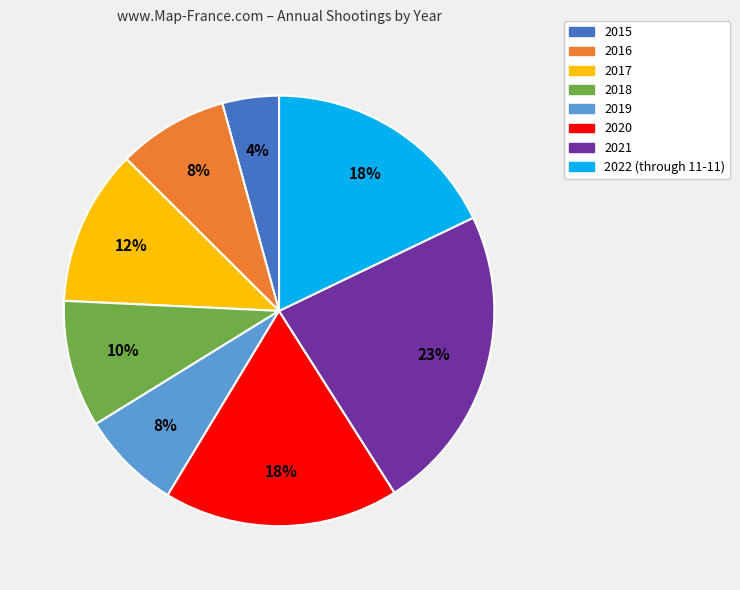

Is it true that 2020 is 18% of the pie?

True